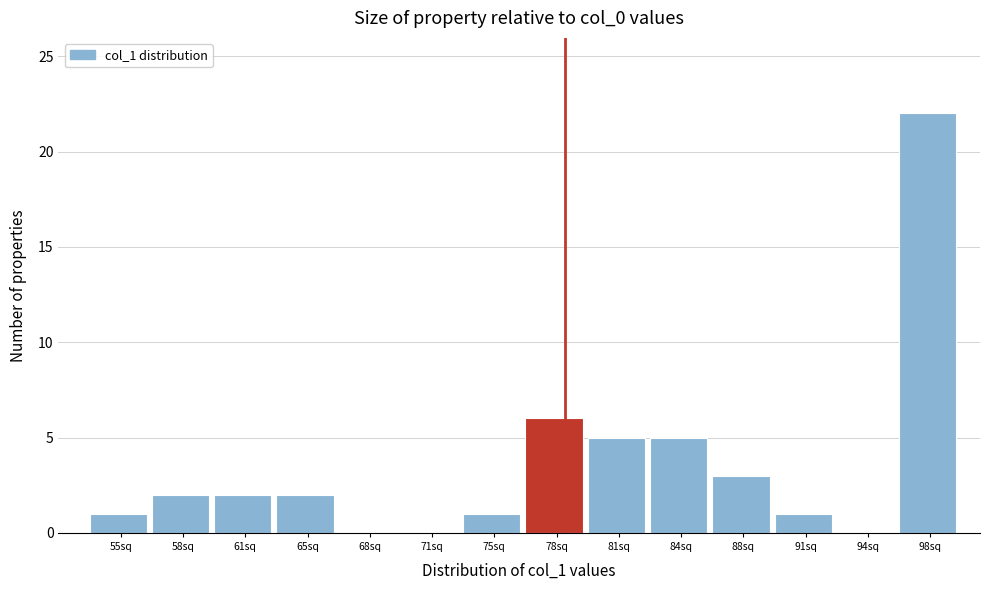

Reading right to left, transcribe all the data shown in this chart.

98sq=22	94sq=0	91sq=1	88sq=3	84sq=5	81sq=5	78sq=6	75sq=1	71sq=0	68sq=0	65sq=2	61sq=2	58sq=2	55sq=1